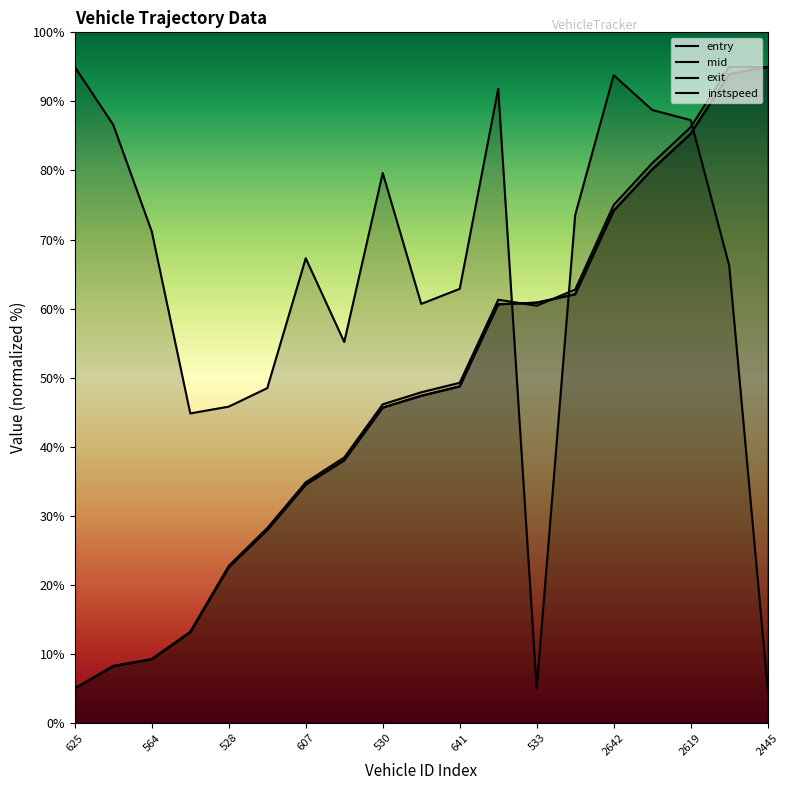

Reading left to right, what are all the values shown in this chart?

entry: 5.0	8.2	9.2	13.1	22.5	27.9	34.5	38.0	45.7	47.4	48.7	60.6	60.9	62.1	74.2	80.2	85.3	93.9	95.0
mid: 5.0	8.2	9.2	13.1	22.5	27.9	34.5	38.0	45.7	47.4	48.7	60.6	60.9	62.1	74.2	80.2	85.3	93.9	95.0
exit: 5.0	8.3	9.3	13.2	22.8	28.2	34.9	38.4	46.1	47.9	49.3	61.3	60.4	62.8	75.0	81.1	86.3	95.0	95.0
instspeed: 95.0	86.6	71.2	44.8	45.8	48.5	67.3	55.2	79.6	60.7	62.9	91.8	5.0	73.6	93.8	88.8	87.3	66.2	5.0